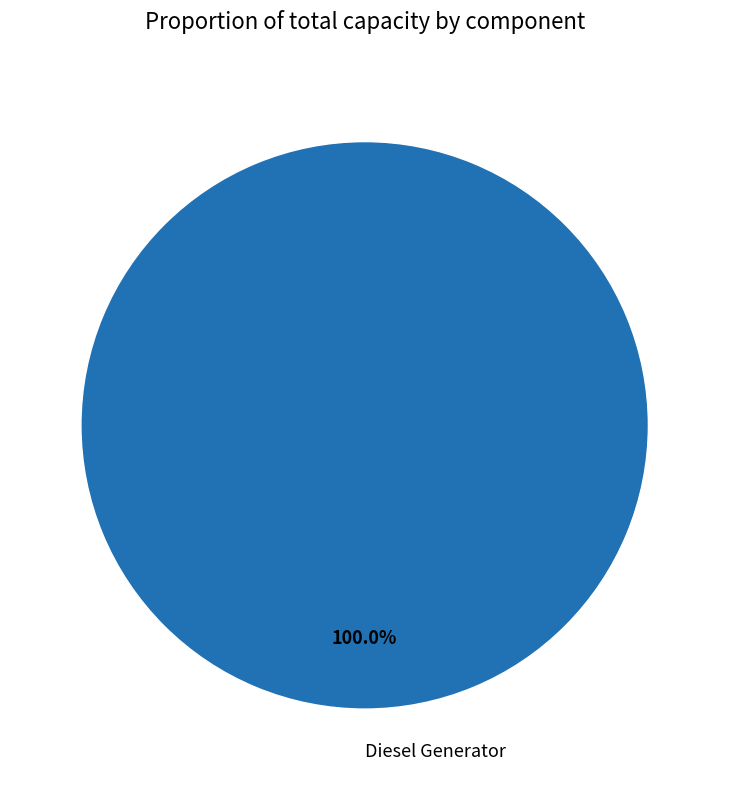

What is the majority slice?

Diesel Generator